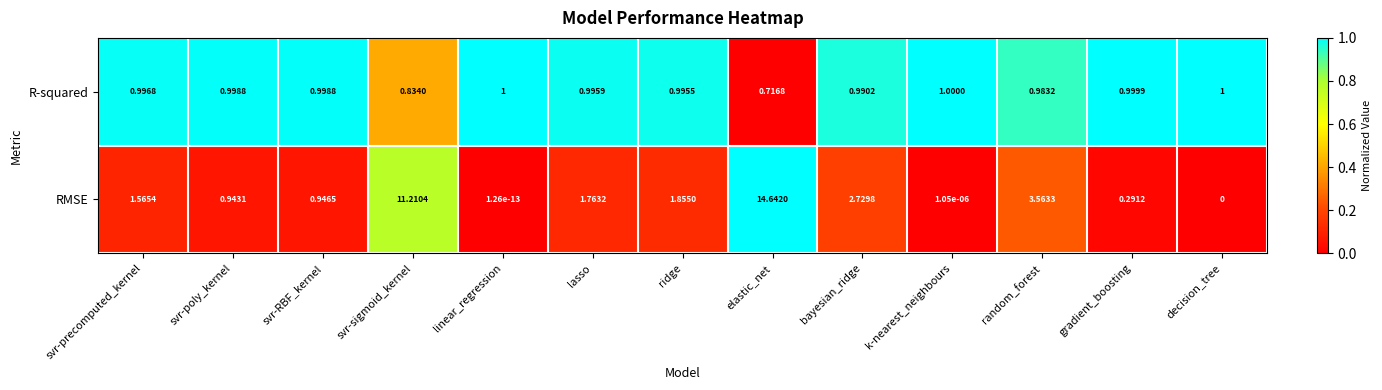

How many distinct data groups are displayed?

2